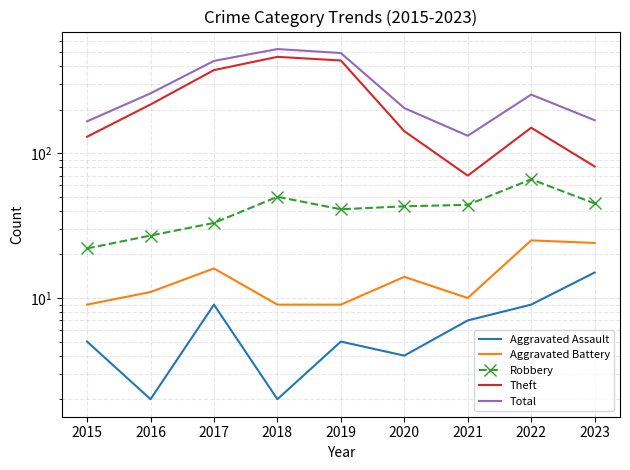

True or false: Aggravated Battery and Aggravated Assault intersect in this chart.

False